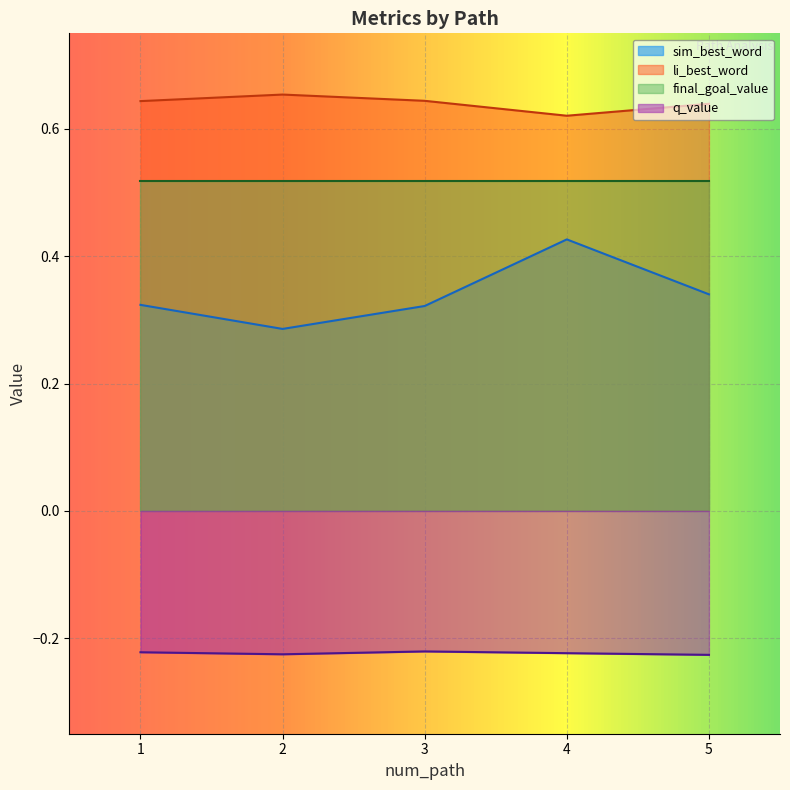

Which has a higher value, 3 or 2?

3